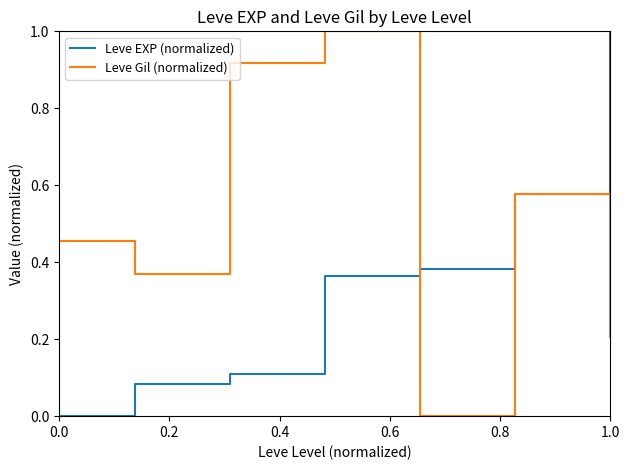

Rank the series by their average value, from lowest to highest.

Leve EXP (normalized), Leve Gil (normalized)